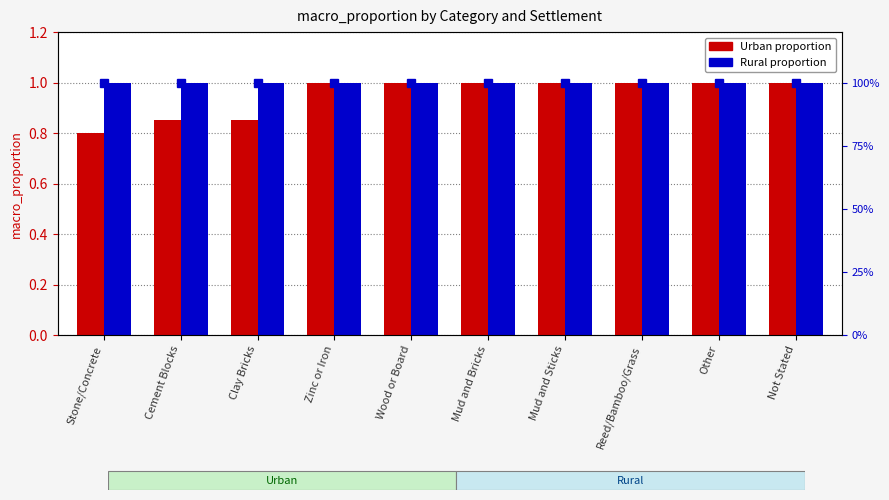

At Clay Bricks, list the series in order from smallest to largest.

Urban, Rural